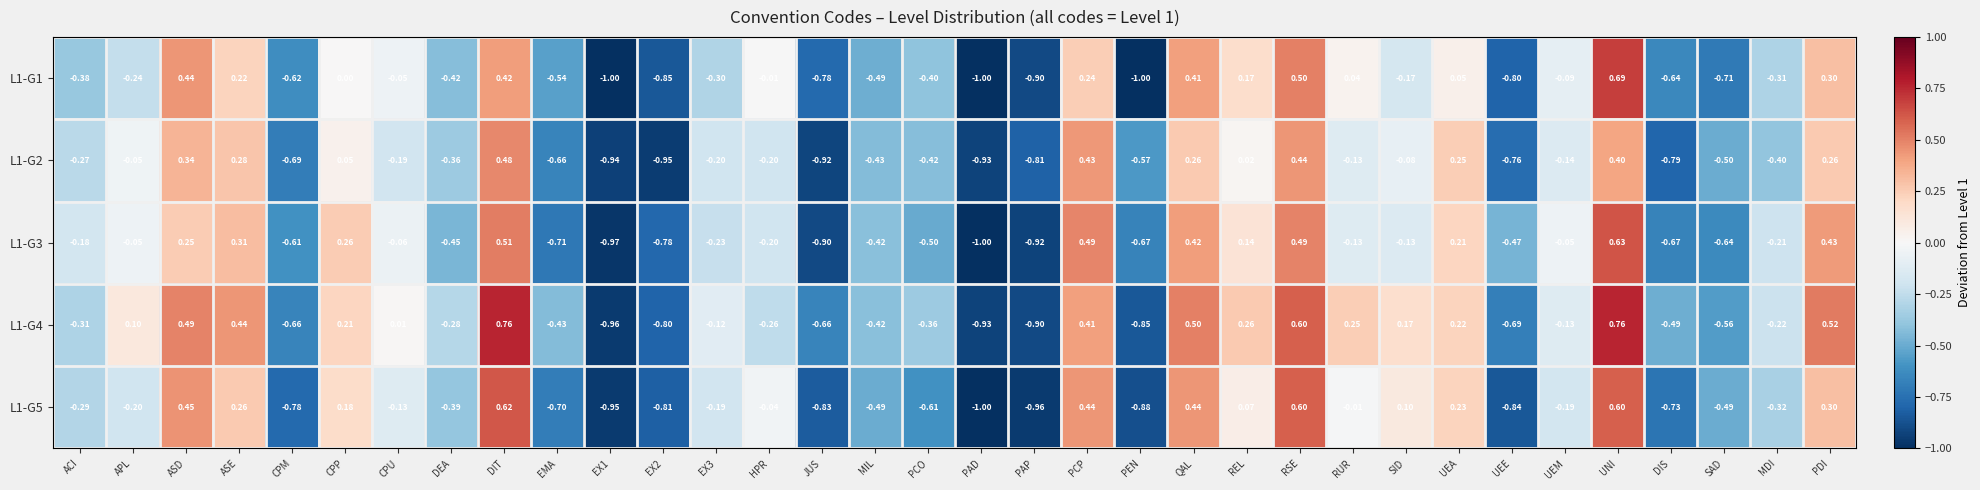

Which series has the largest total across all categories?

L1-G4